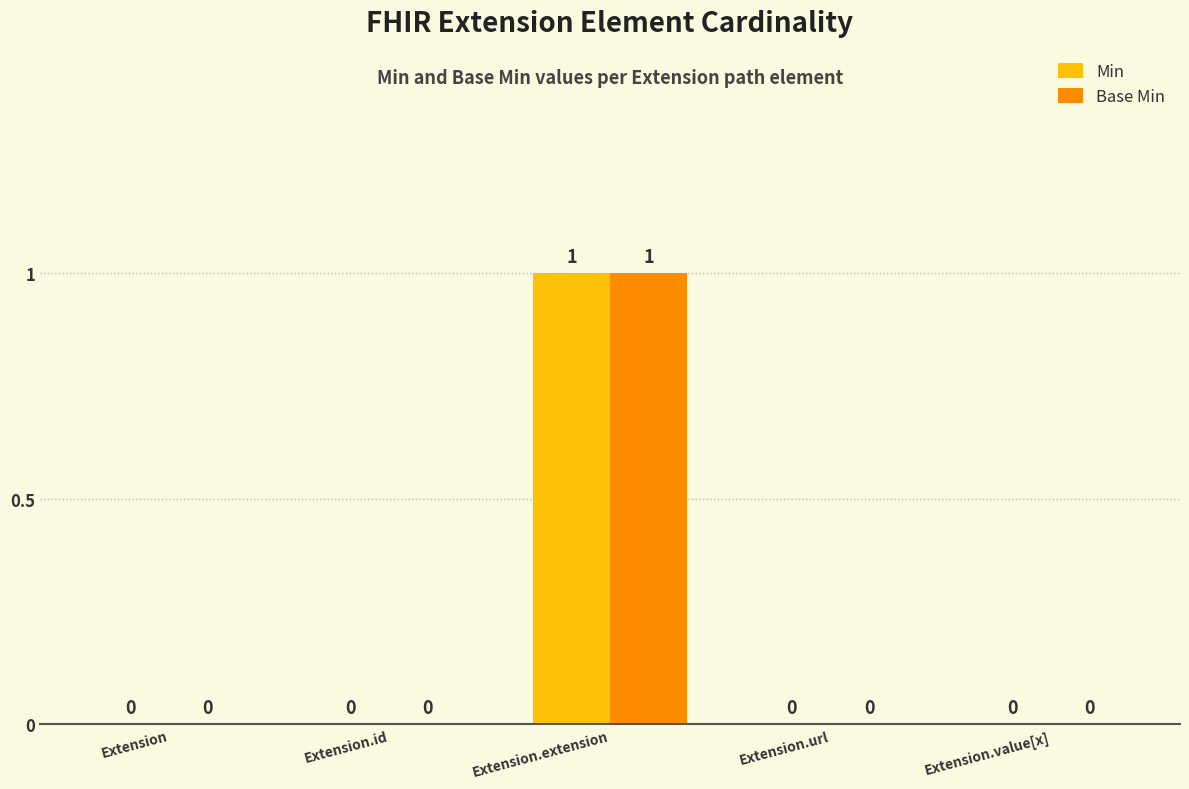

Is the value of Min at Extension.extension greater than the value of Base Min at Extension.url?

Yes